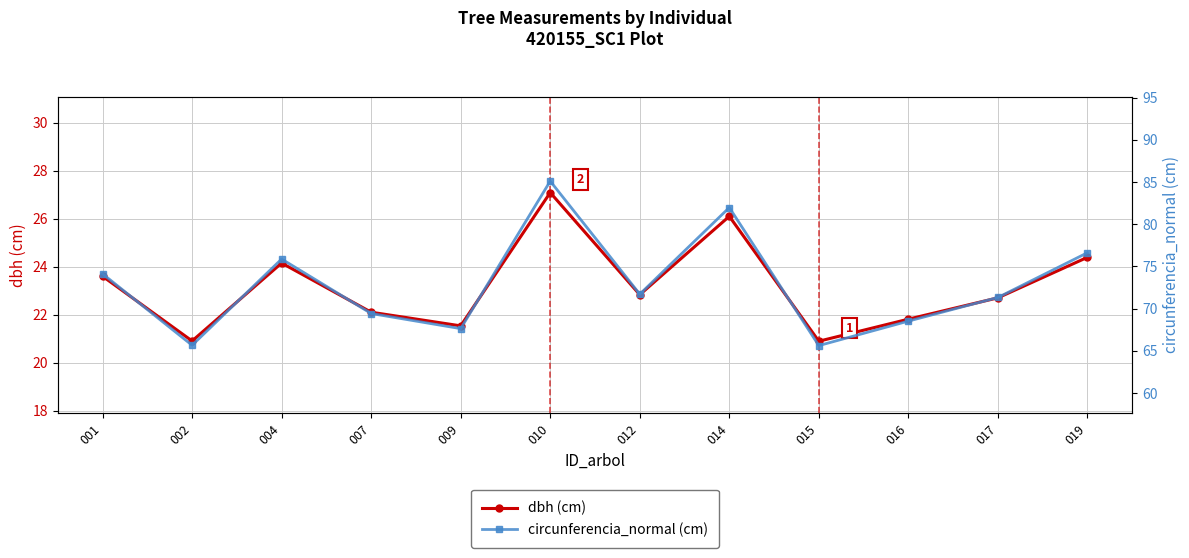

What are all the series names shown in the legend?

dbh (cm), circunferencia_normal (cm)